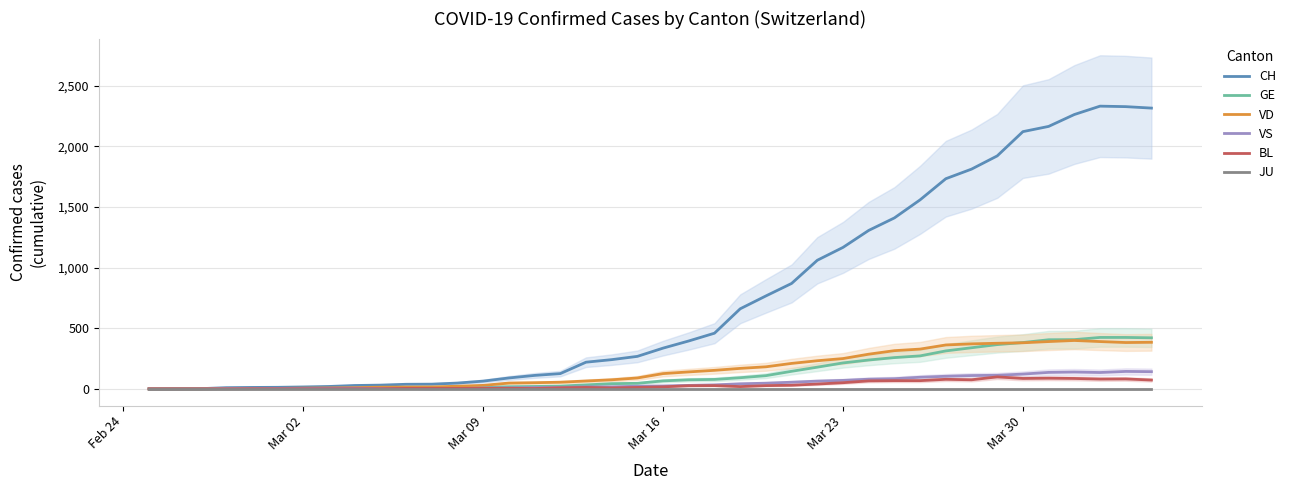

Reading left to right, extract all data points from this chart.

CH: 0	1	2	10	12	13	16	20	28	31	38	39	48	64	90	111	126	220	241	268	336	395	459	660	766	869	1060	1166	1306	1409	1558	1732	1811	1920	2120	2163	2261	2330	2326	2314
GE: 0	1	1	2	3	3	3	4	4	5	7	7	9	13	18	20	23	33	43	46	66	75	78	92	109	145	179	214	238	258	272	313	339	365	382	405	406	424	424	421
VD: 0	0	0	4	4	4	6	8	11	14	15	16	22	29	48	51	55	65	75	90	126	140	153	169	182	210	232	250	286	315	328	362	371	376	380	390	399	390	382	384
VS: 0	0	0	3	3	4	4	5	6	3	3	0	3	7	8	11	12	17	17	22	24	29	33	42	47	55	64	70	80	84	96	104	110	112	122	136	139	135	144	142
BL: 0	0	0	0	1	1	1	1	1	1	4	4	4	4	5	3	9	12	8	12	17	26	27	19	27	30	40	51	66	68	68	79	75	99	86	88	86	81	82	73
JU: 0	0	0	0	0	0	0	0	0	0	0	0	0	0	0	0	0	0	0	0	0	0	0	0	0	0	0	0	0	0	0	0	0	0	0	0	0	0	0	0